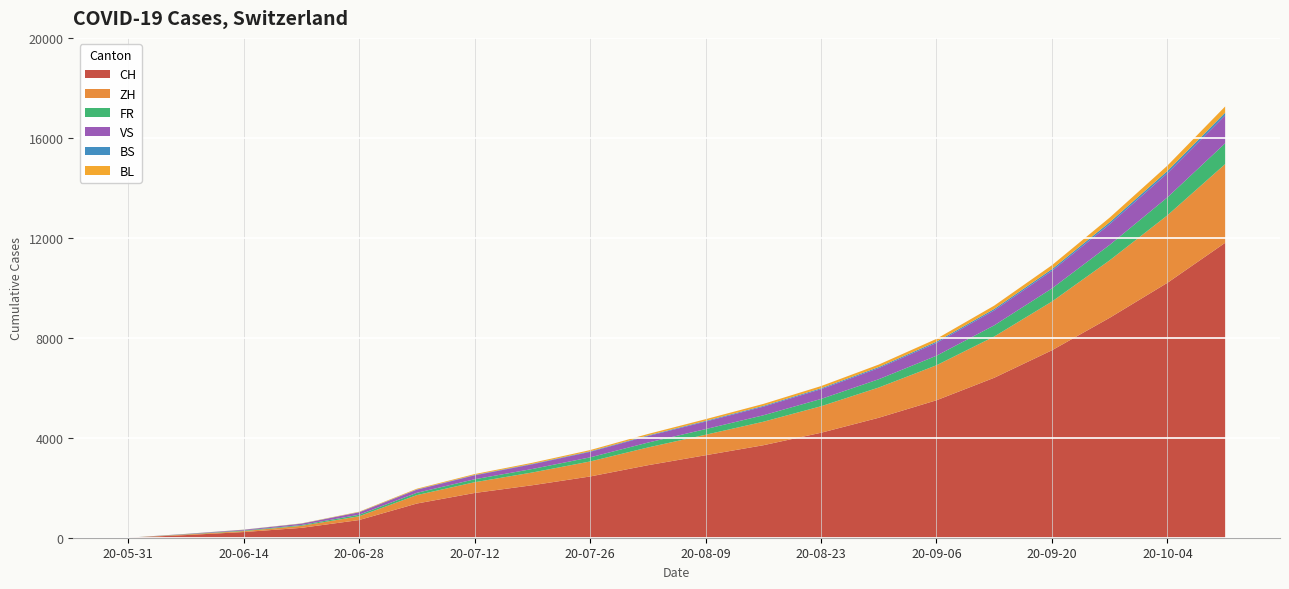

Reading left to right, transcribe all the data shown in this chart.

CH: 0	106	227	395	707	1368	1790	2100	2450	2900	3300	3700	4200	4800	5500	6400	7500	8800	10200	11800
ZH: 0	23	38	80	152	337	430	510	600	710	820	940	1060	1210	1400	1650	1950	2300	2700	3150
FR: 0	9	22	32	61	92	118	140	165	195	225	258	292	332	382	447	525	617	718	832
VS: 0	10	28	53	97	124	158	188	221	261	301	345	391	445	512	599	705	829	966	1119
BS: 0	4	5	7	7	12	15	18	21	25	29	33	37	42	49	57	67	79	92	107
BL: 0	3	4	7	16	27	35	42	49	58	67	77	87	99	114	133	157	184	214	248